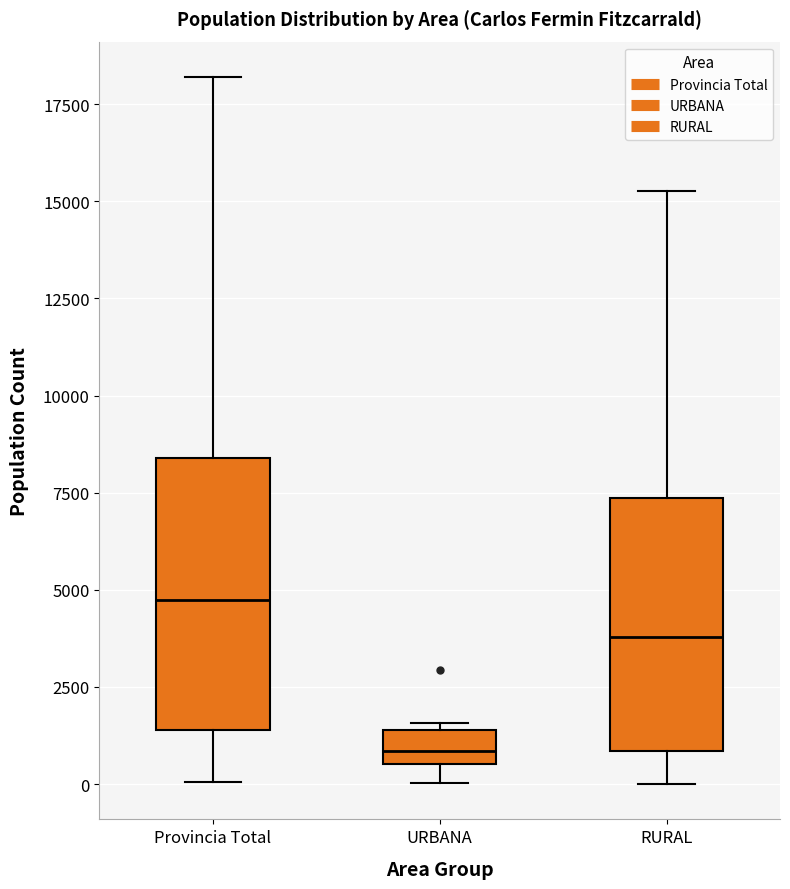

Which box's median line is the lowest?

URBANA